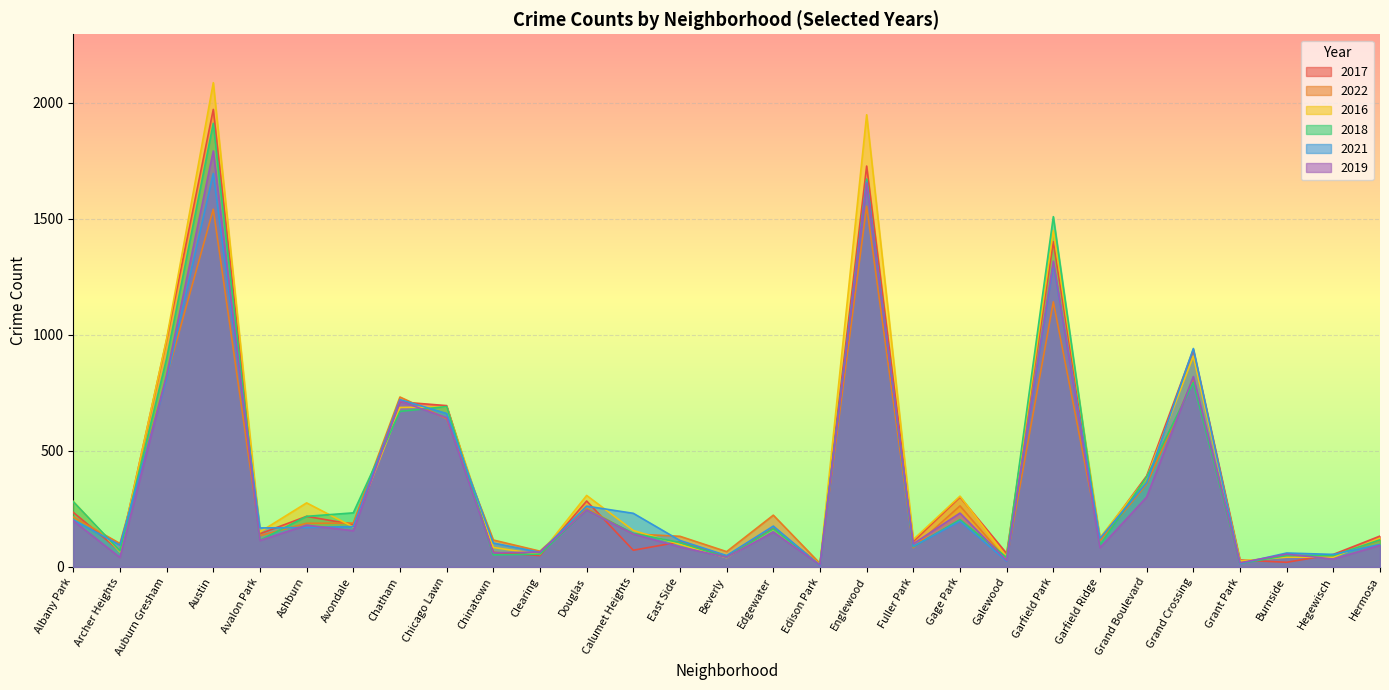

List the labels in order of 2021 value, smallest first.

Edison Park, Grant Park, Galewood, Beverly, Hegewisch, Burnside, Clearing, Fuller Park, Archer Heights, Hermosa, Chinatown, East Side, Garfield Ridge, Avalon Park, Ashburn, Avondale, Edgewater, Gage Park, Albany Park, Calumet Heights, Douglas, Grand Boulevard, Chicago Lawn, Chatham, Auburn Gresham, Grand Crossing, Garfield Park, Englewood, Austin